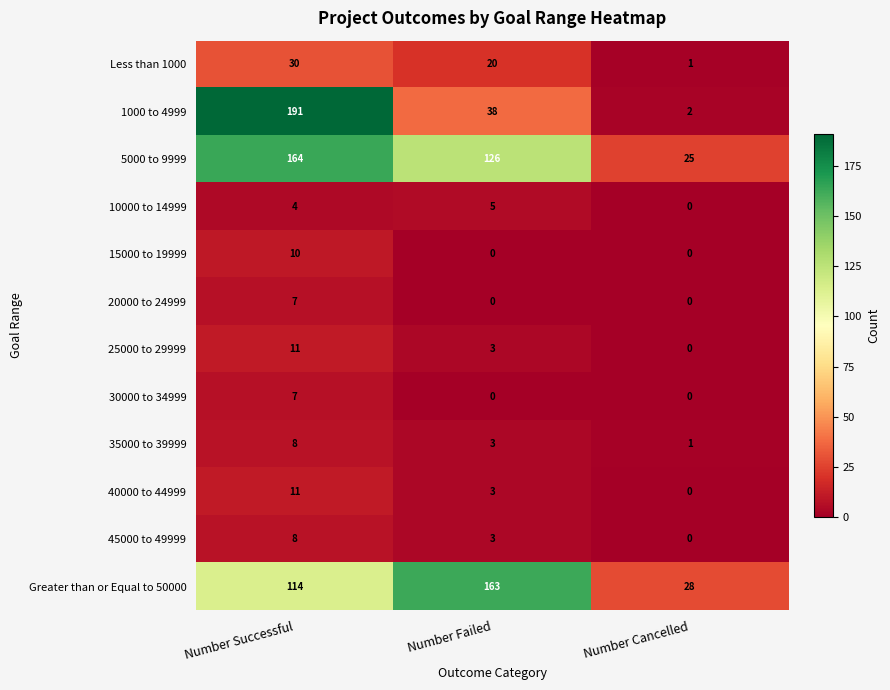

How many values in the 5000 to 9999 series are below 126?

1